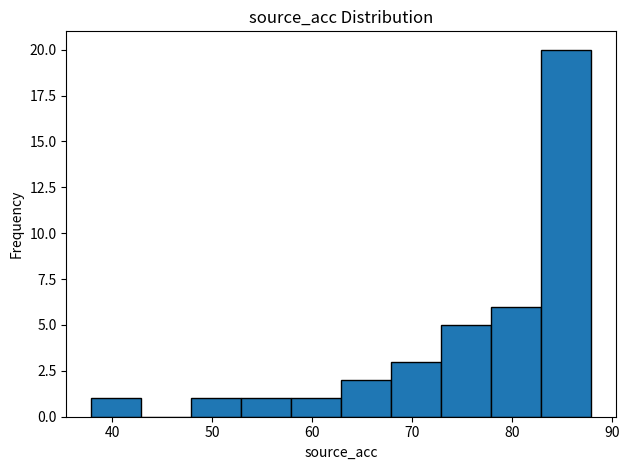

What is the height of the bar covering 78 to 83 on the x-axis? Neither the bar edges nor the heights are printed on the chart, so give them approximately, as read against the axes.

6